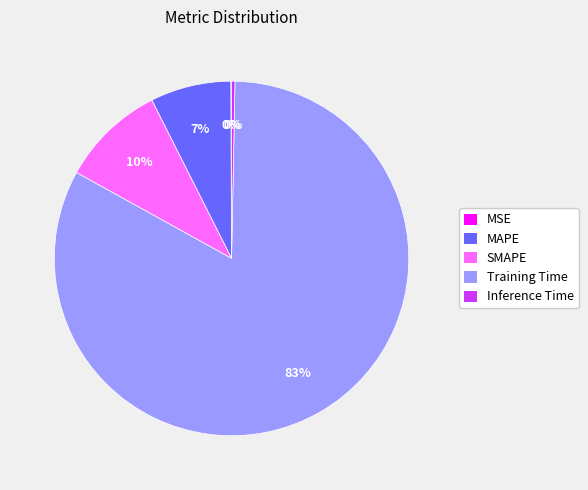

Is Training Time the majority of the pie?

Yes